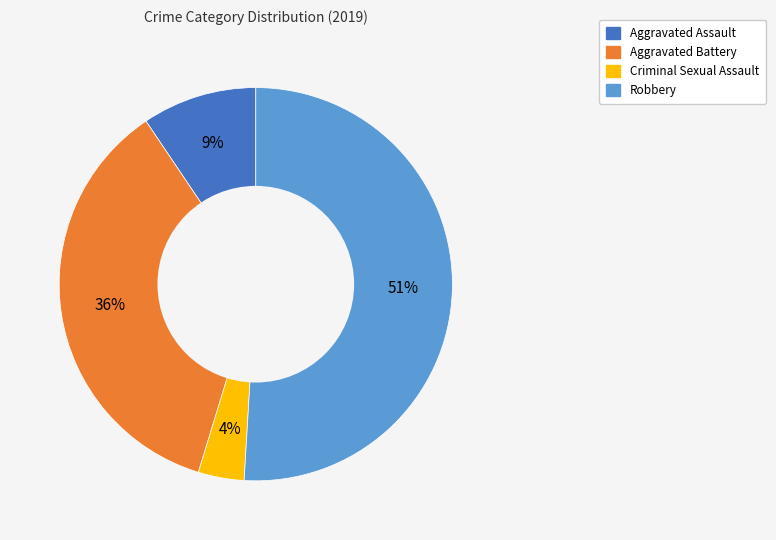

What is the majority slice?

Robbery